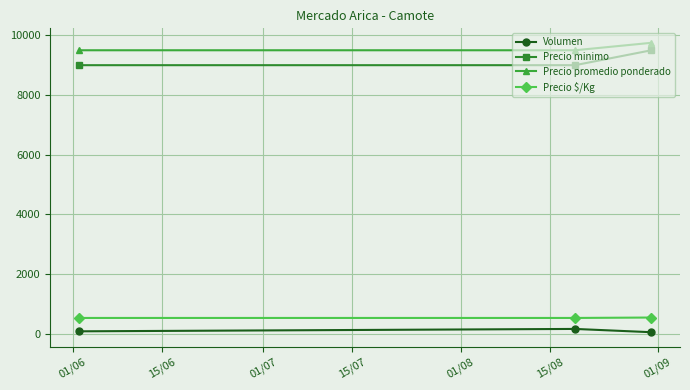

What is the highest value of the Precio $/Kg series?

542